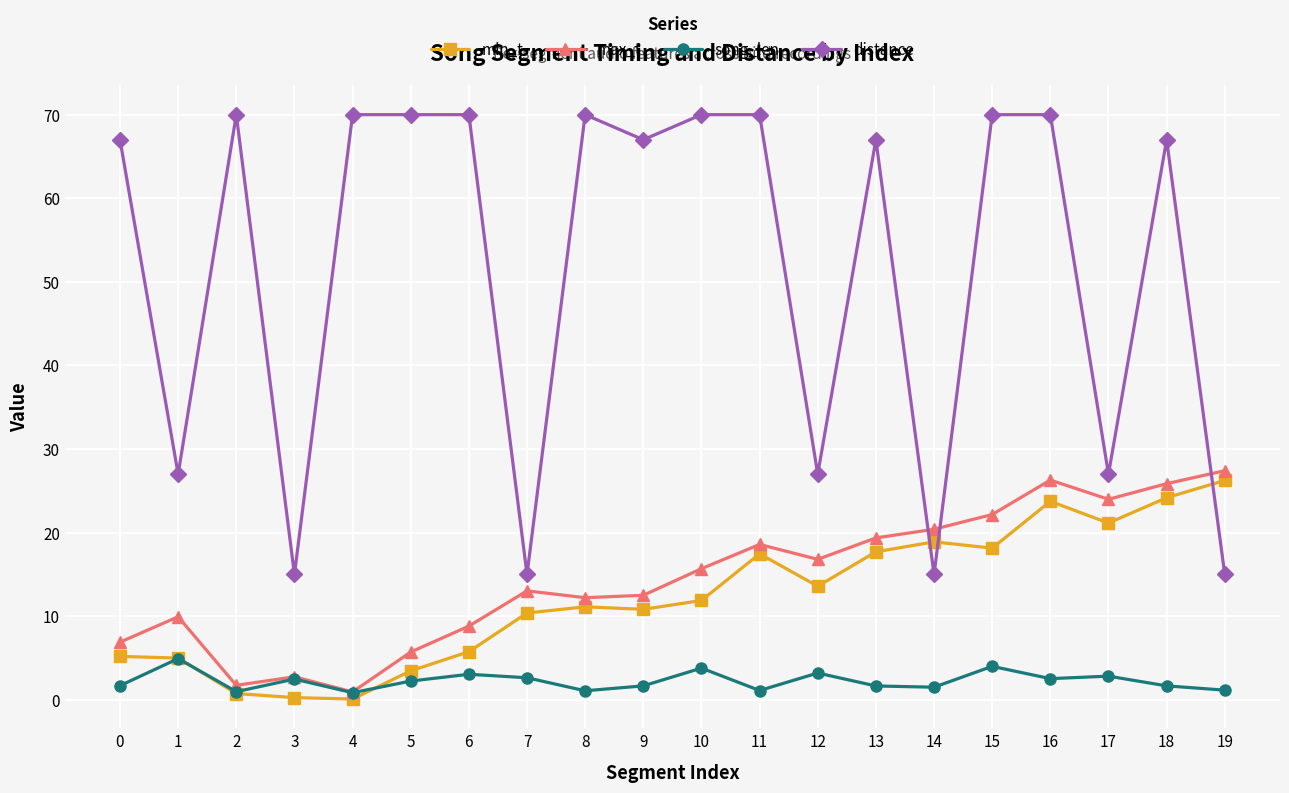

True or false: min_t and max_t cross at least once.

False